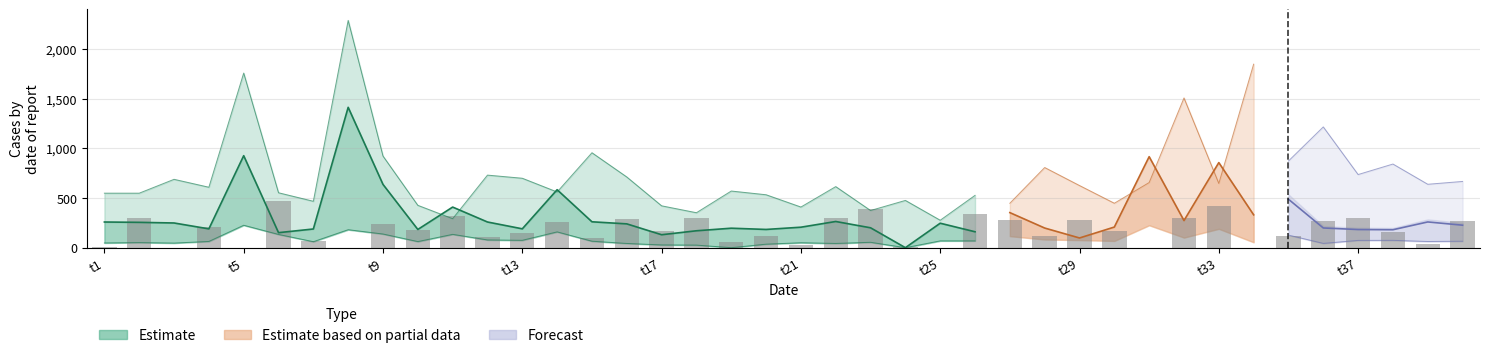

What position from the right is t17?

24